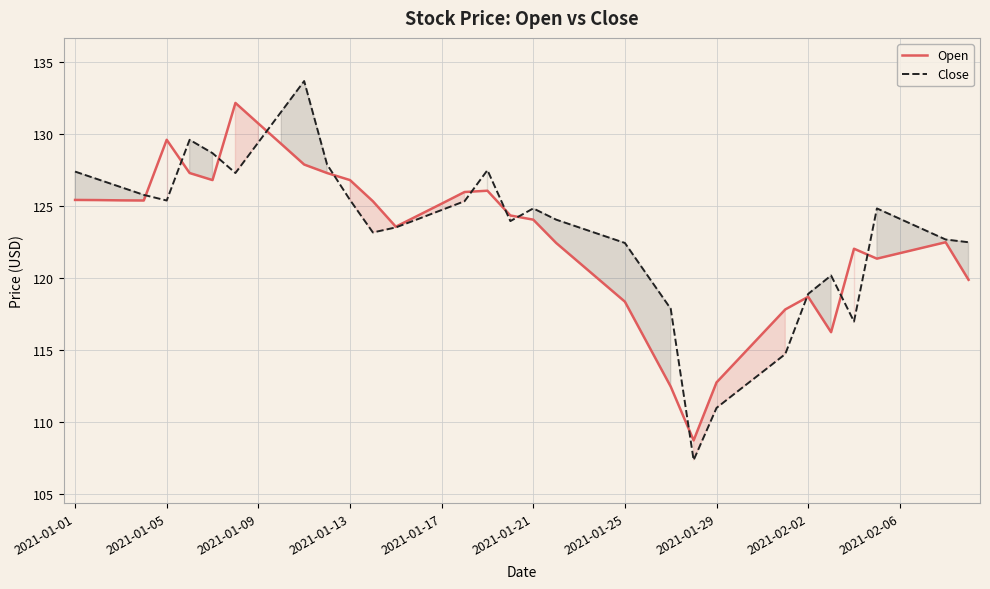

What is the total value across all series at 2021-01-09?

260.2